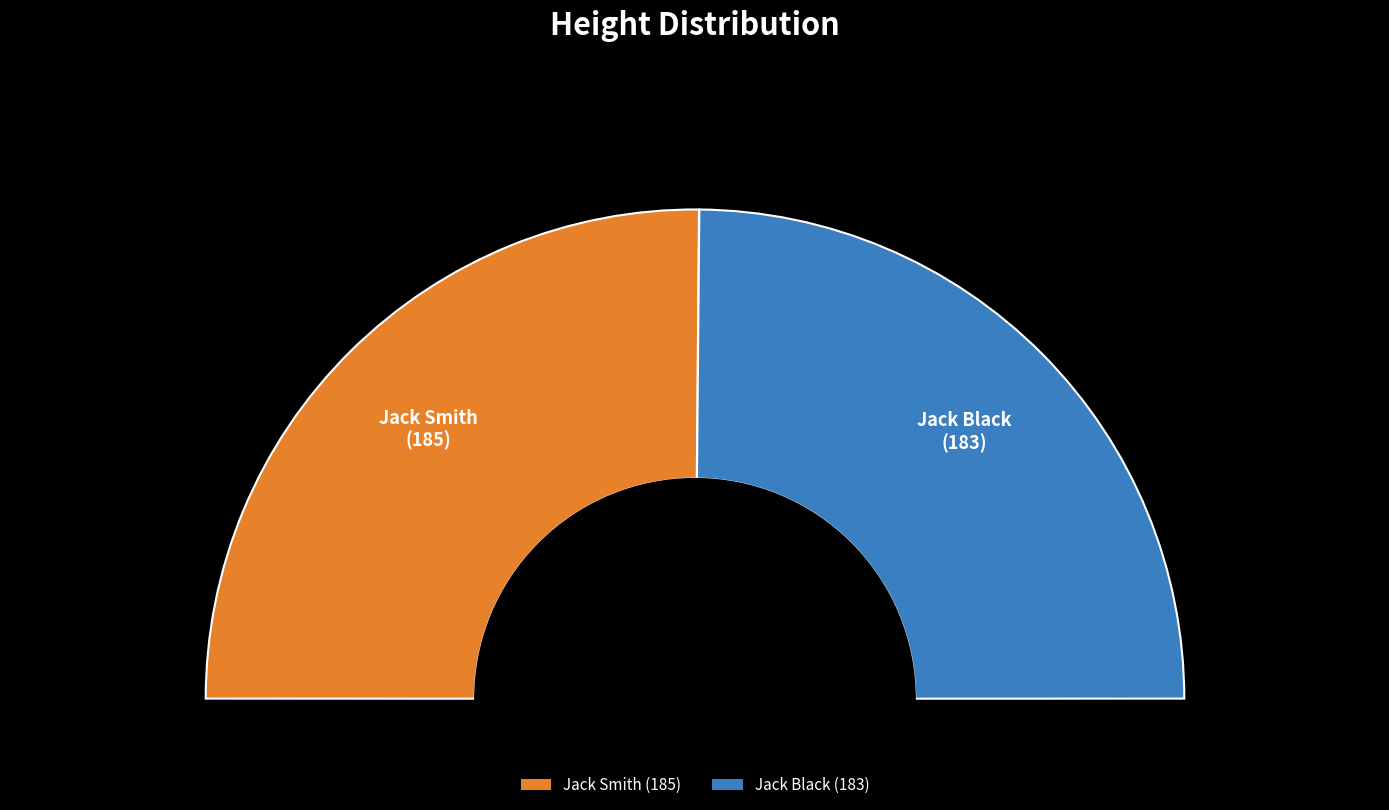

To the nearest percent, what percentage of the pie is Jack Smith?

50%